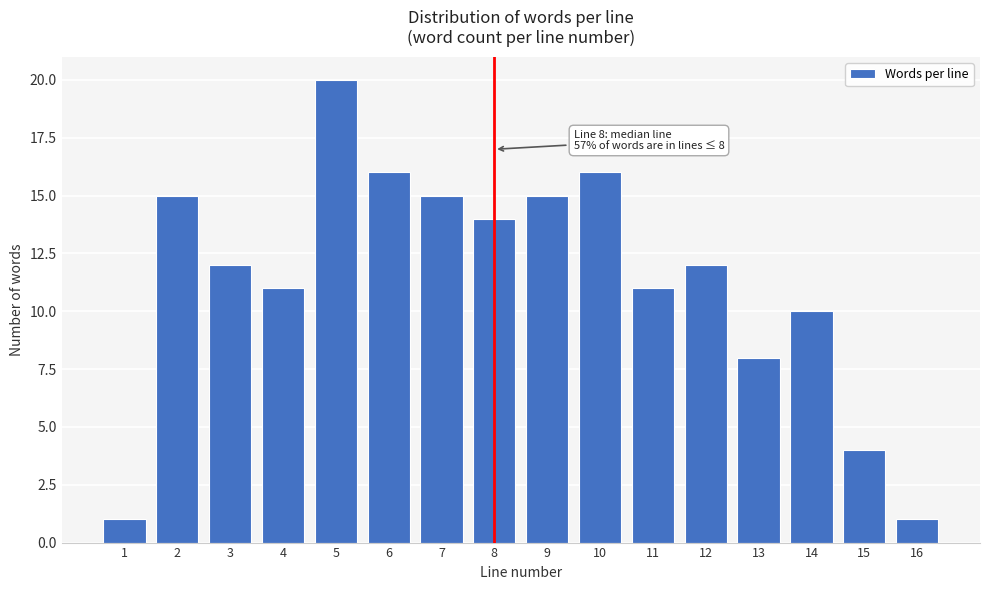

Reading left to right, what are all the values shown in this chart?

1=1	2=15	3=12	4=11	5=20	6=16	7=15	8=14	9=15	10=16	11=11	12=12	13=8	14=10	15=4	16=1